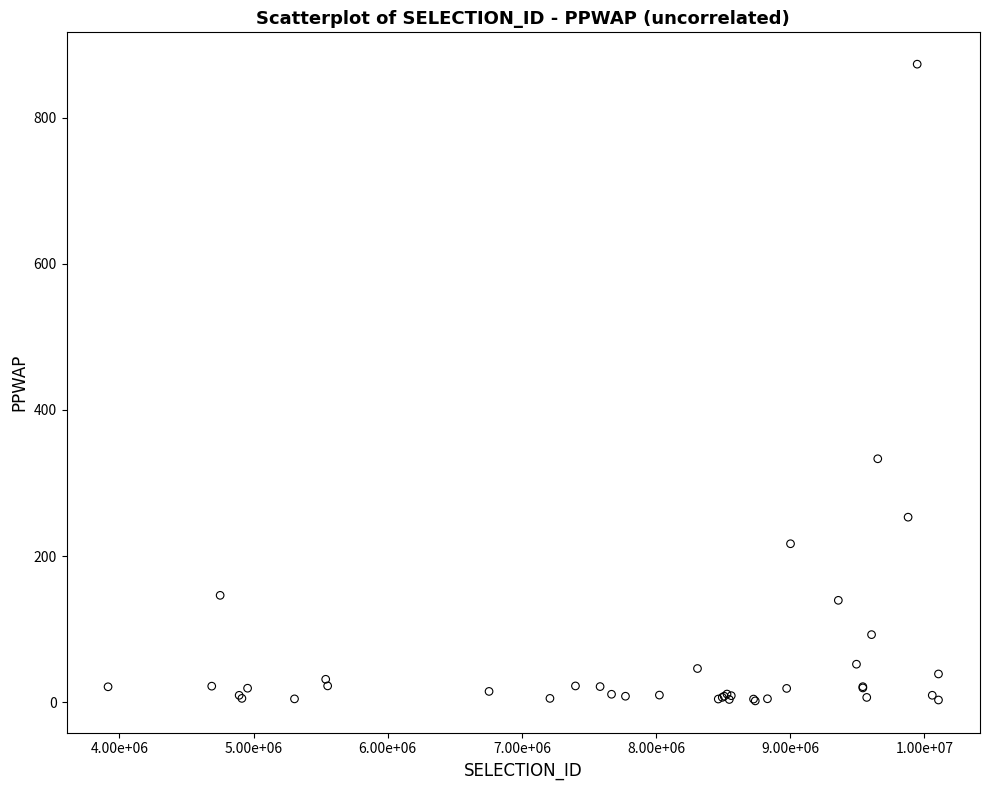

What Y value in the scatter plot is closest to 437?

333.1